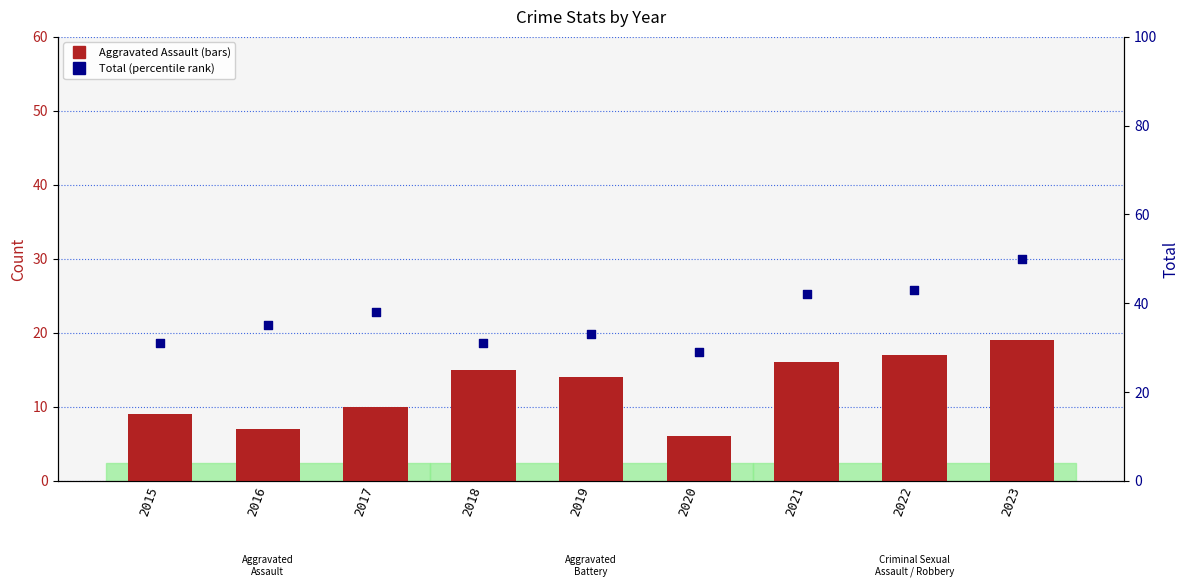

At which category is the sum across all series the highest?

2023